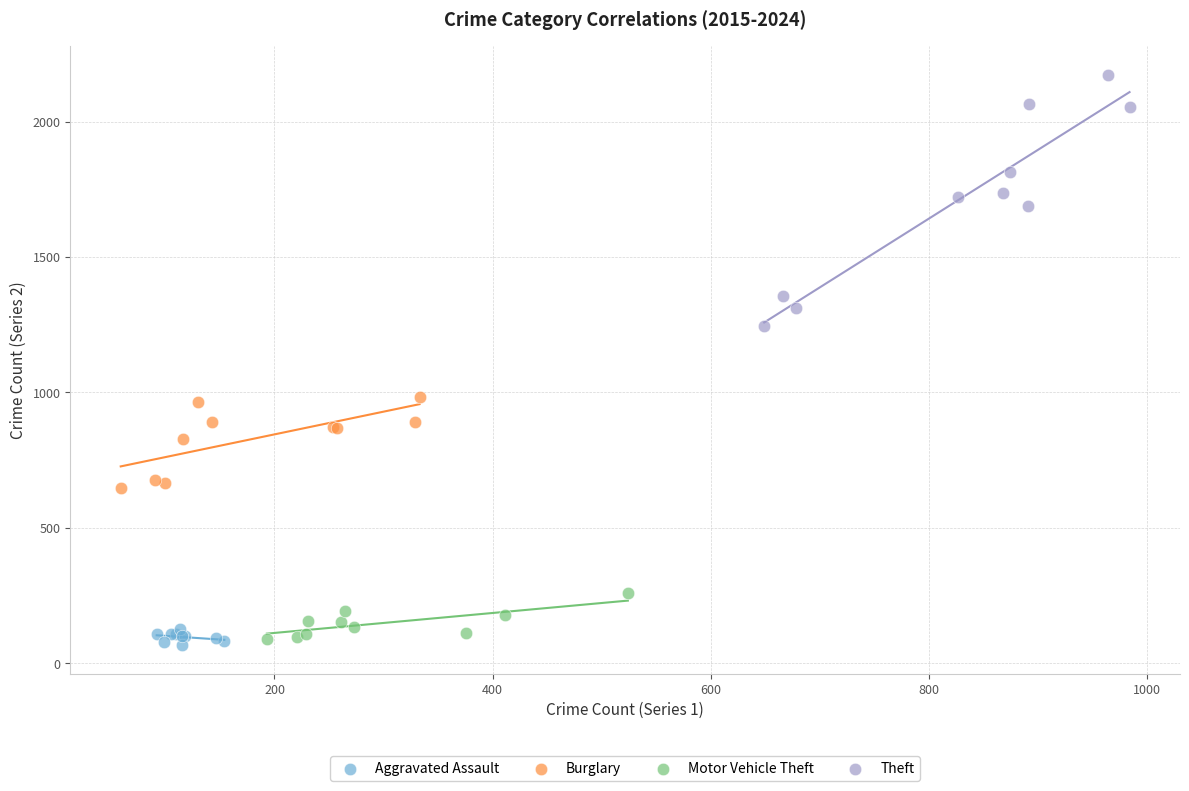

Which series has the widest spread of Y values?

Theft